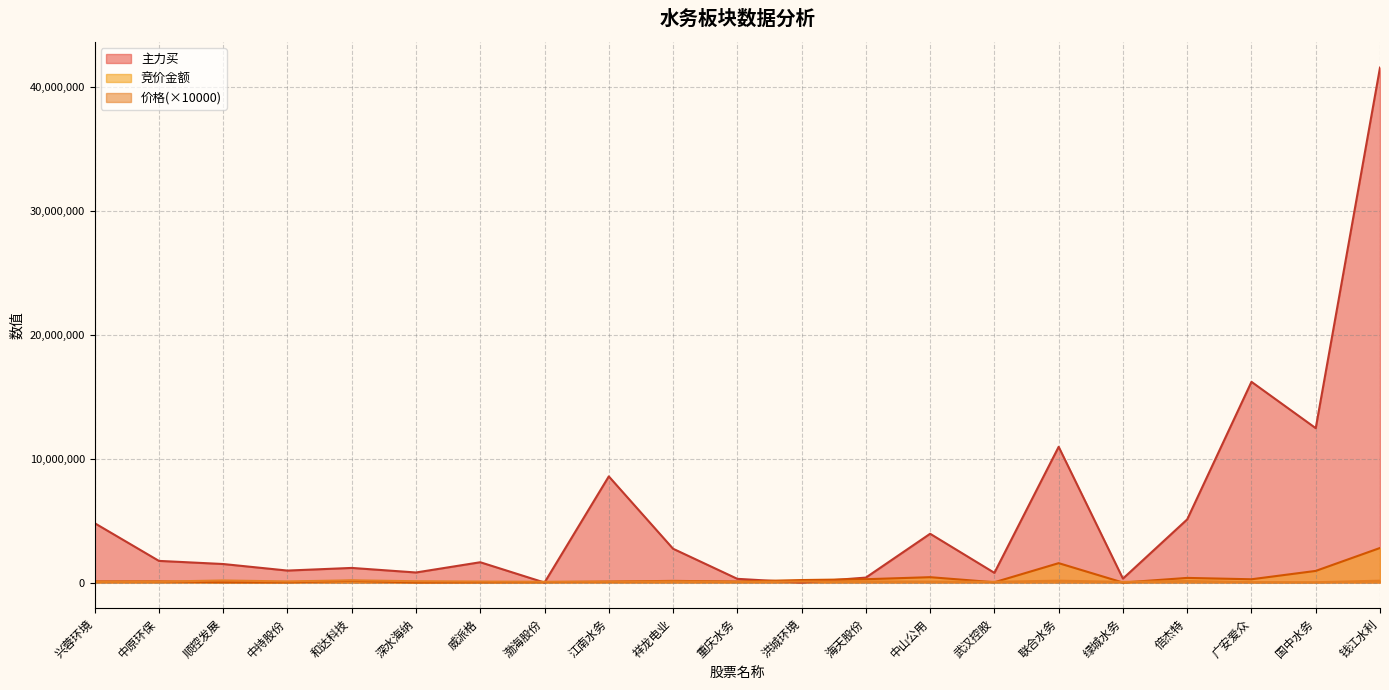

Which has a higher value, 钱江水利 or 兴蓉环境?

钱江水利